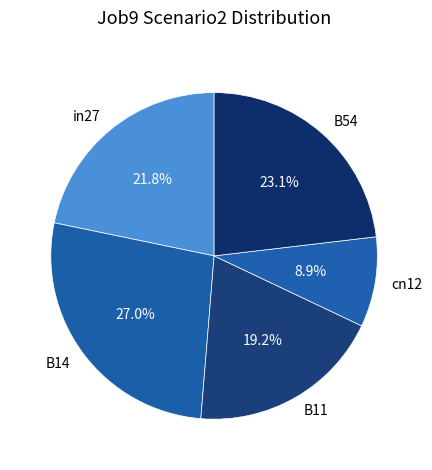

Which category has the biggest portion of the pie?

B14